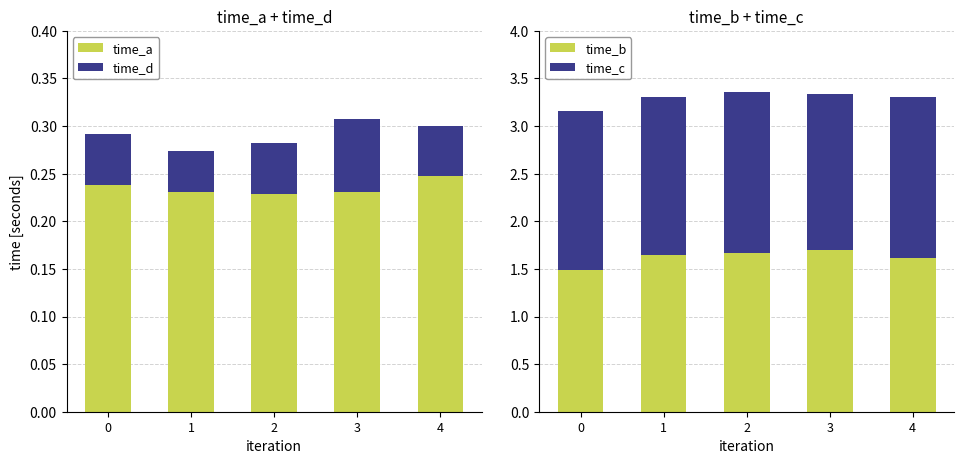

What is the average value of the time_c series?

1.7